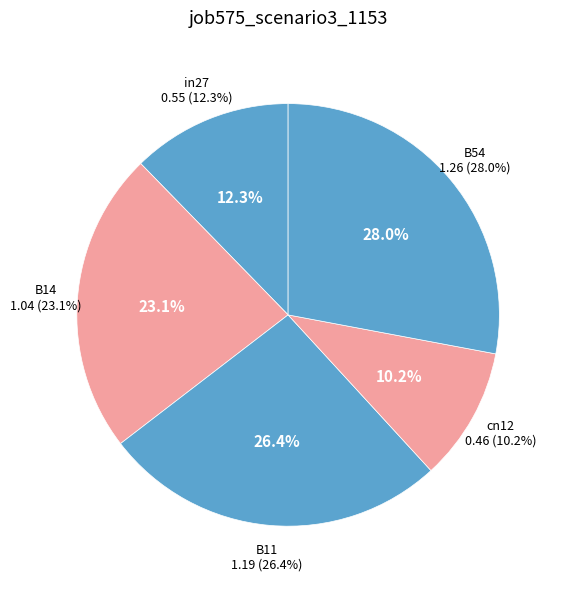

How many segments does this pie chart have?

5